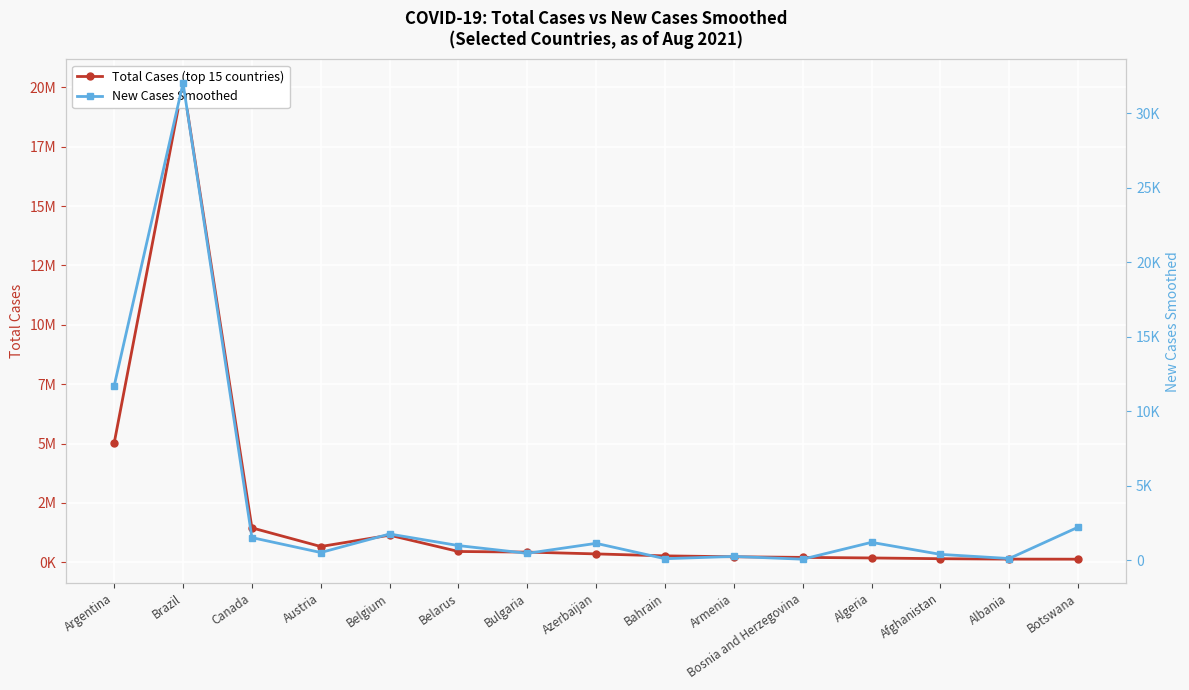

What are all the series names shown in the legend?

Total Cases (top 15 countries), New Cases Smoothed